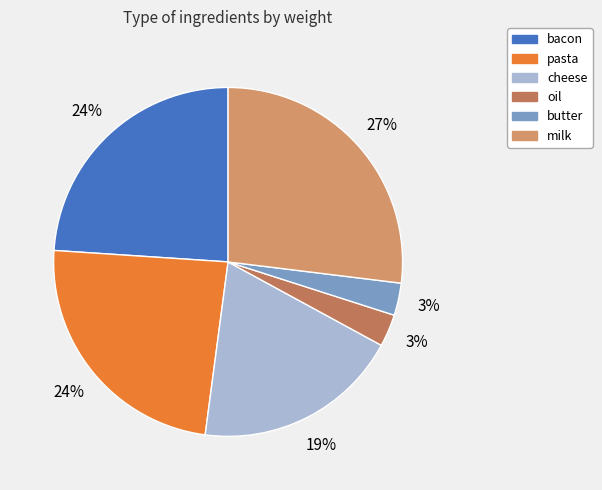

To the nearest percent, what percentage of the pie is butter?

3%